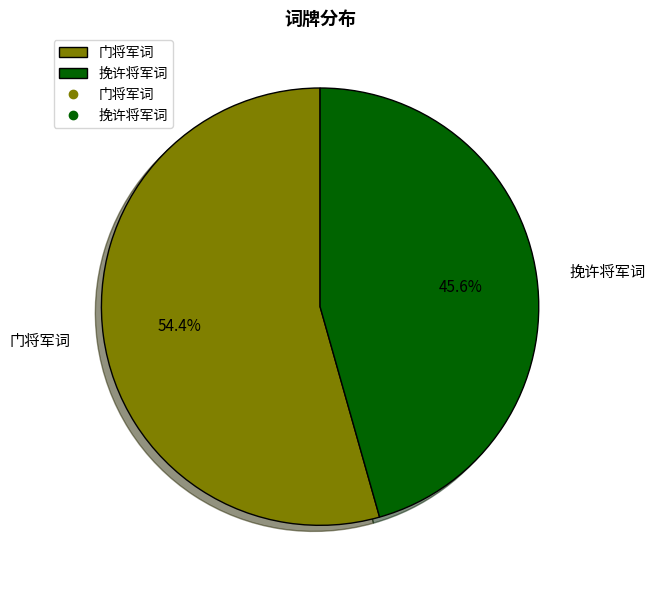

Which slice is the largest?

门将军词